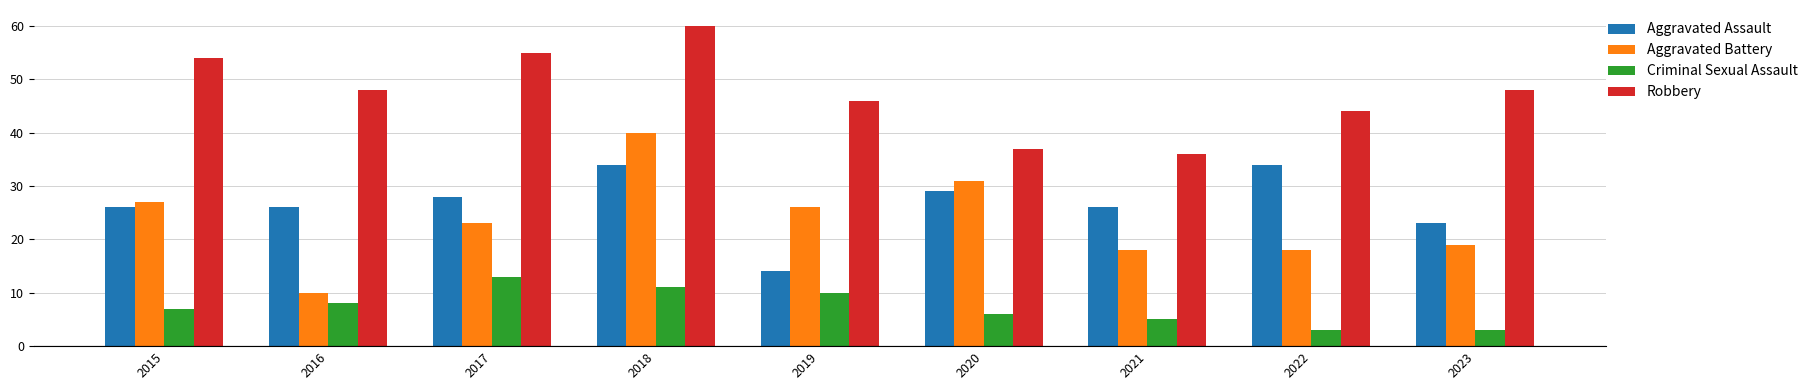

At which label does Aggravated Battery reach its minimum?

2016